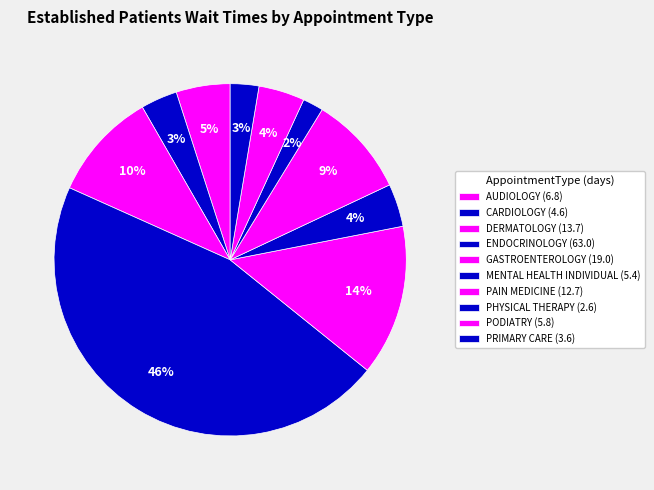

How many slices are in this pie chart?

10